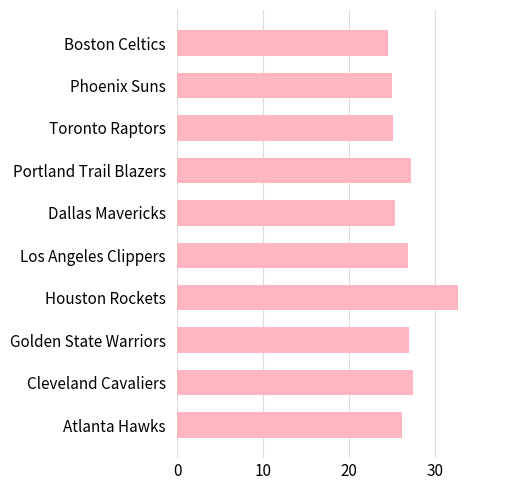

What is the ratio of the value at Cleveland Cavaliers to the value at Golden State Warriors?

1.0